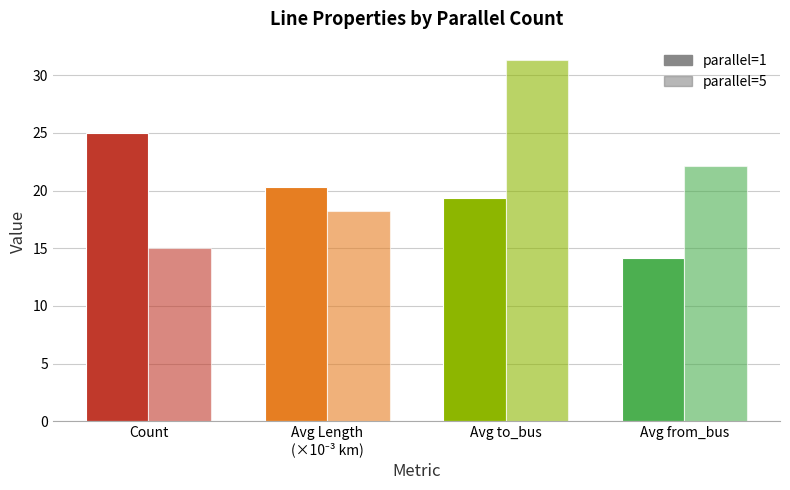

Rank the series at Avg Length
(×10⁻³ km) from highest to lowest value.

parallel=1, parallel=5